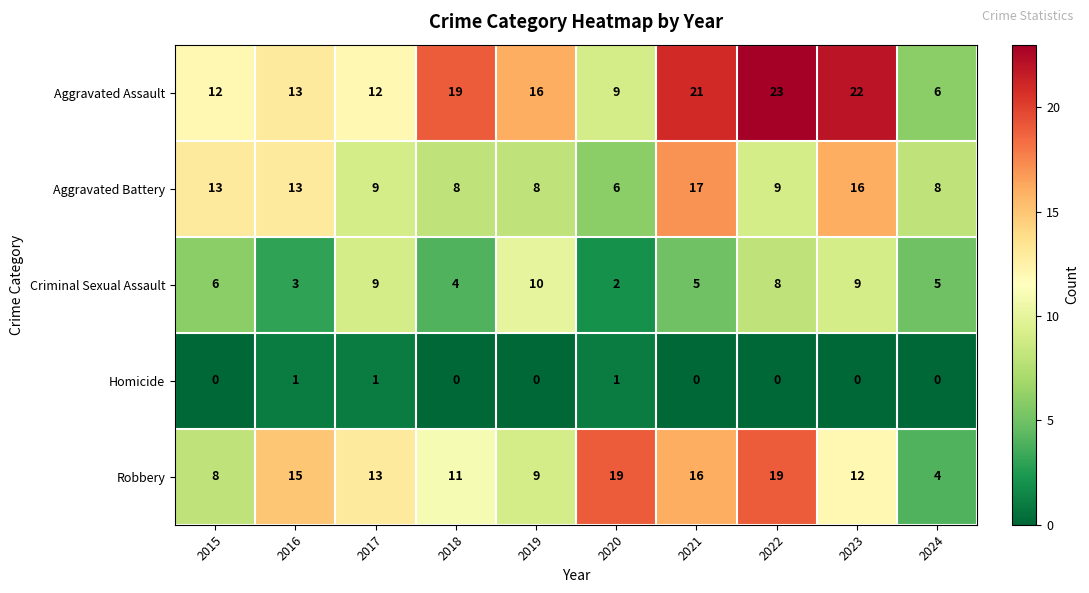

At which label does Aggravated Assault reach its minimum?

2024